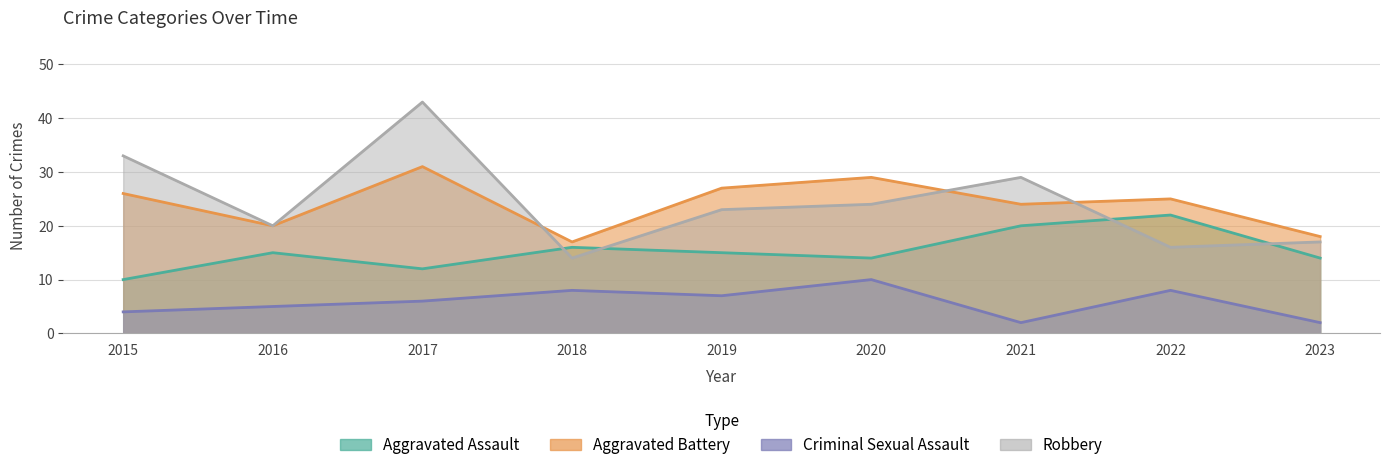

True or false: Aggravated Assault and Aggravated Battery intersect in this chart.

False